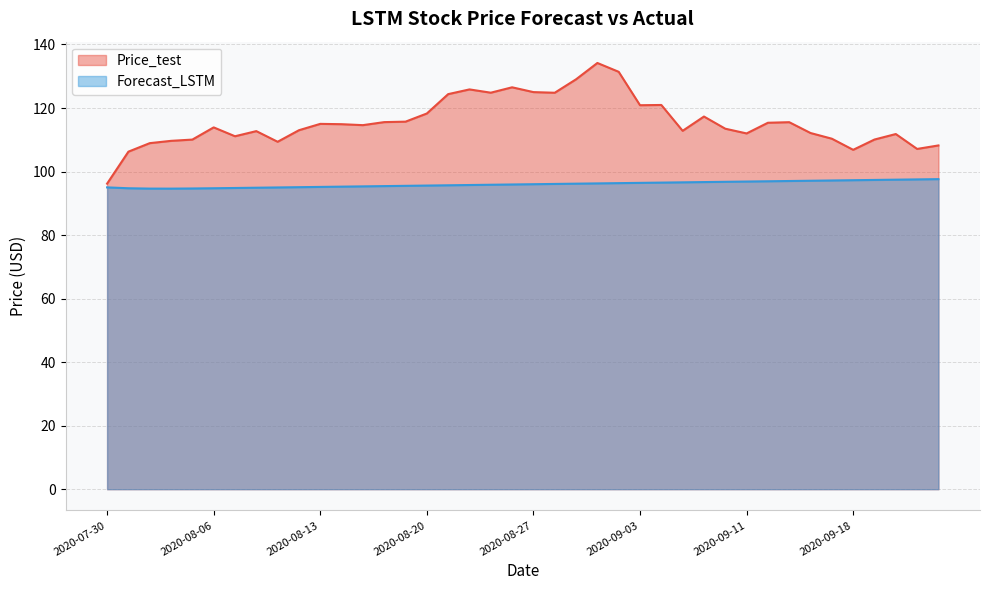

True or false: Forecast_LSTM and Price_test intersect in this chart.

False